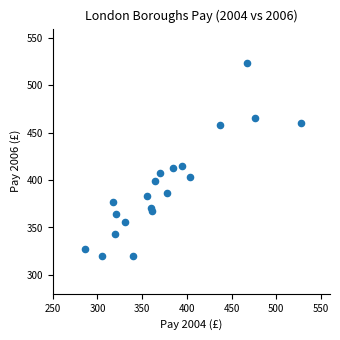

What is the range of Y values (max minus min)?

204.2